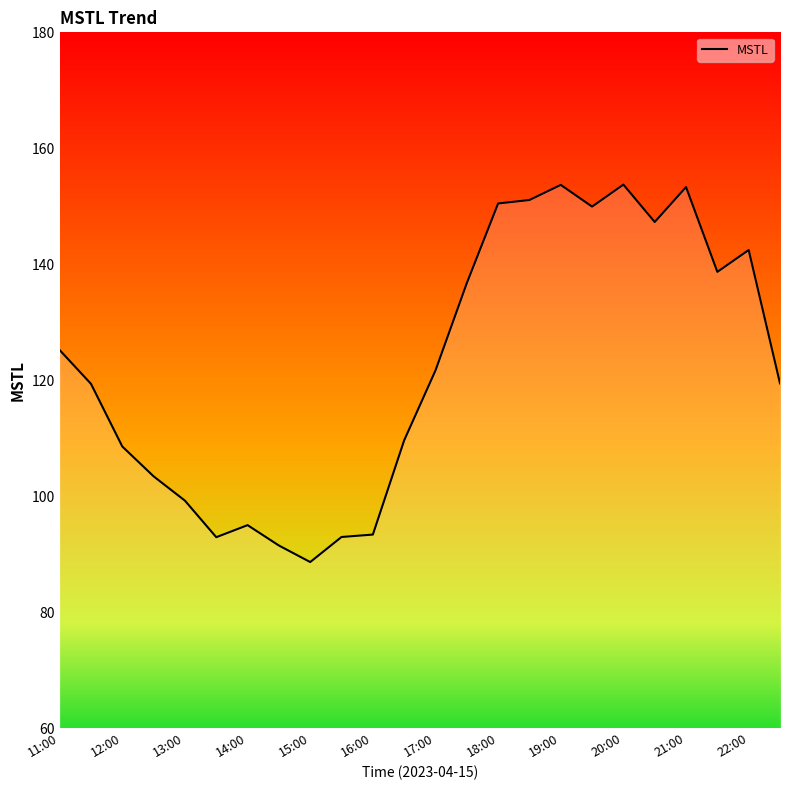

What is the greatest value displayed?

153.7